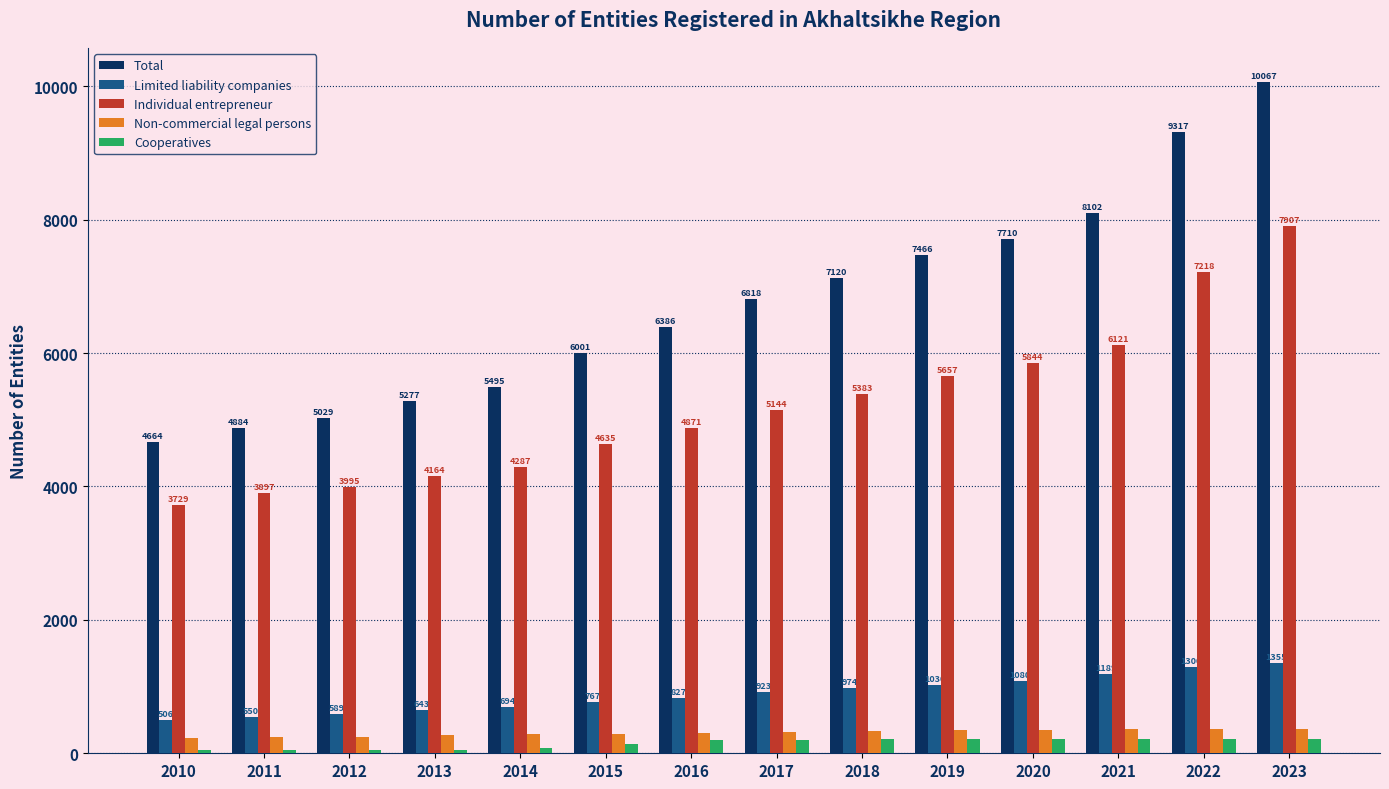

Reading left to right, extract all data points from this chart.

Total: 4664	4884	5029	5277	5495	6001	6386	6818	7120	7466	7710	8102	9317	10067
Limited liability companies: 506	550	589	643	694	767	827	923	974	1030	1080	1189	1300	1355
Individual entrepreneur: 3729	3897	3995	4164	4287	4635	4871	5144	5383	5657	5844	6121	7218	7907
Non-commercial legal persons: 232	239	246	270	286	296	311	326	334	348	353	358	363	367
Cooperatives: 55	55	55	56	82	146	200	205	208	210	210	210	212	213